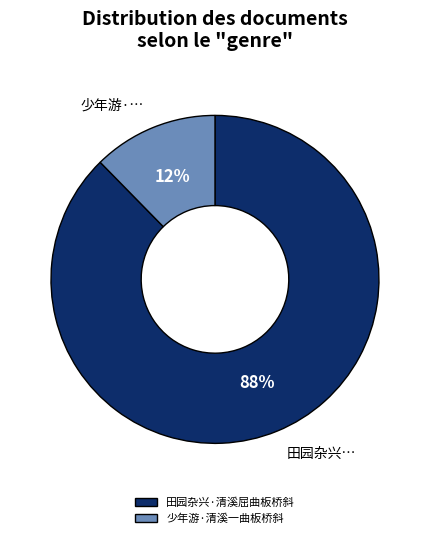

What is the majority slice?

田园杂兴·清溪屈曲板桥斜